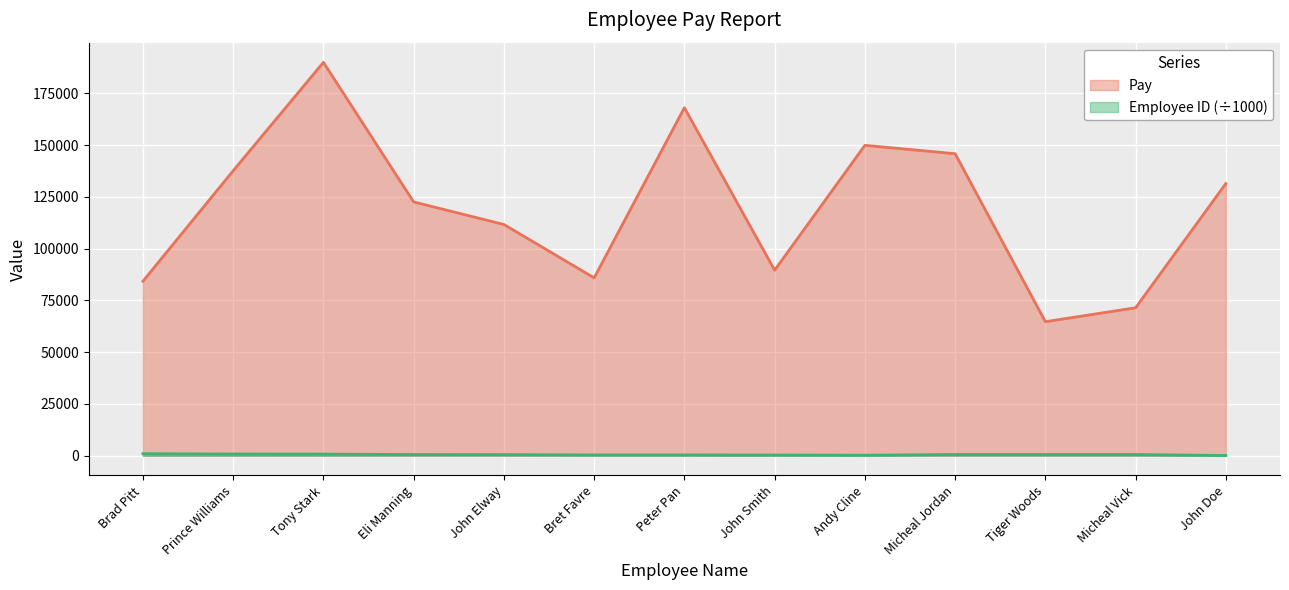

What is the greatest value displayed?

190024.0